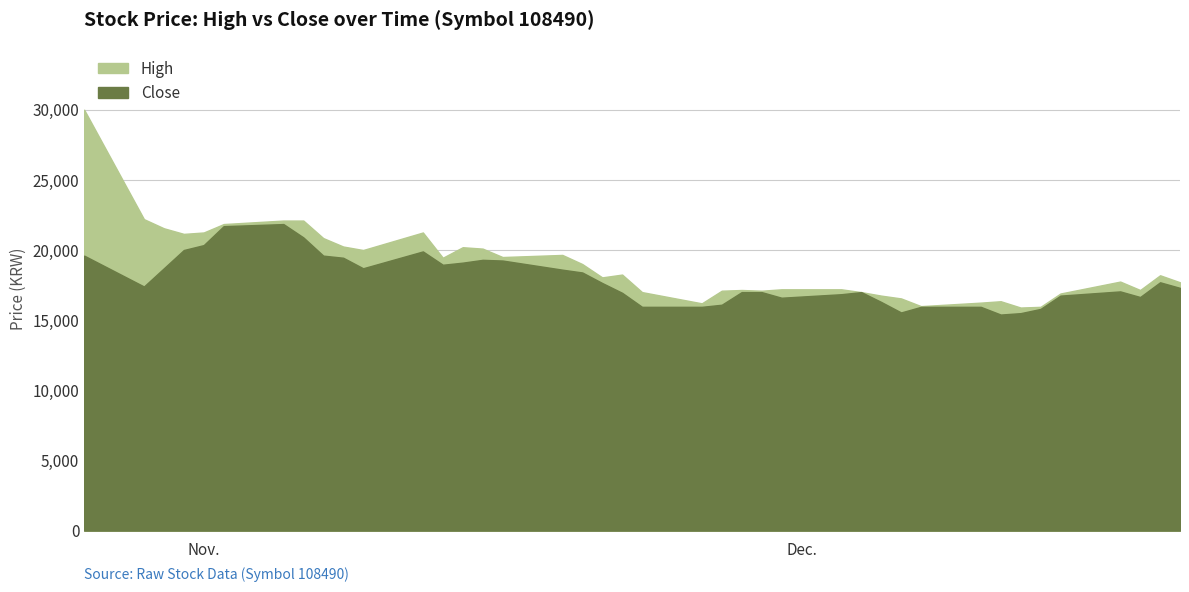

Which series changed the most between 2018-11-09 and 2018-11-21?

High